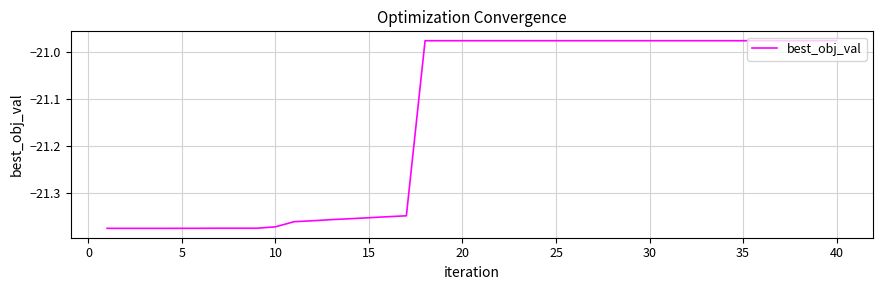

What is the difference between the maximum and minimum values?

0.4